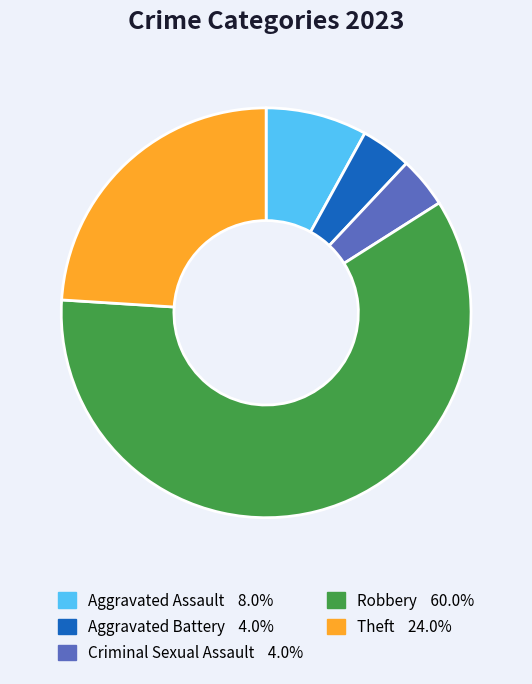

Is there a majority slice in this chart?

Yes